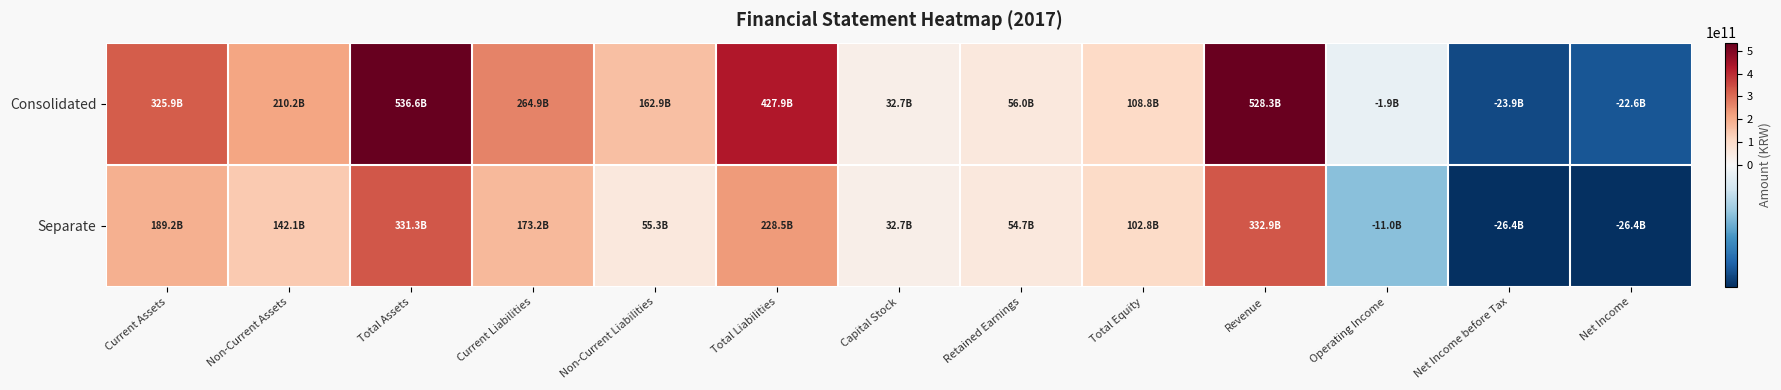

Between Revenue and Operating Income, which is larger?

Revenue